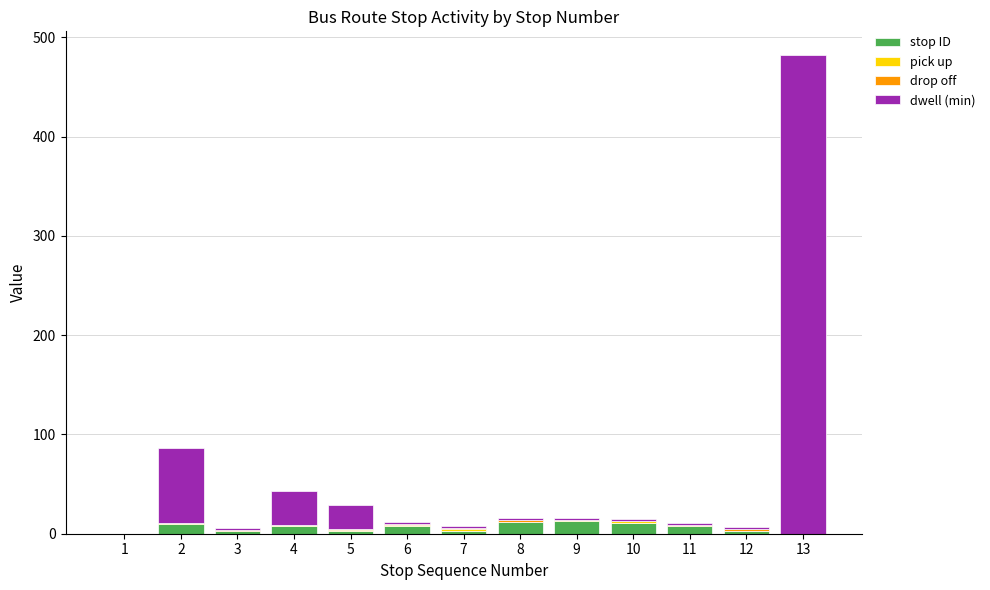

At which category is the sum across all series the highest?

13